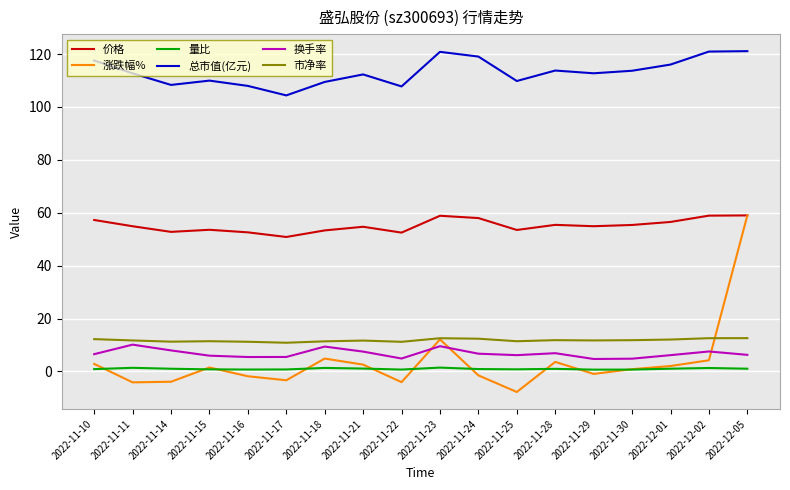

True or false: 价格 has a value of 54.9 at 2022-11-11.

True